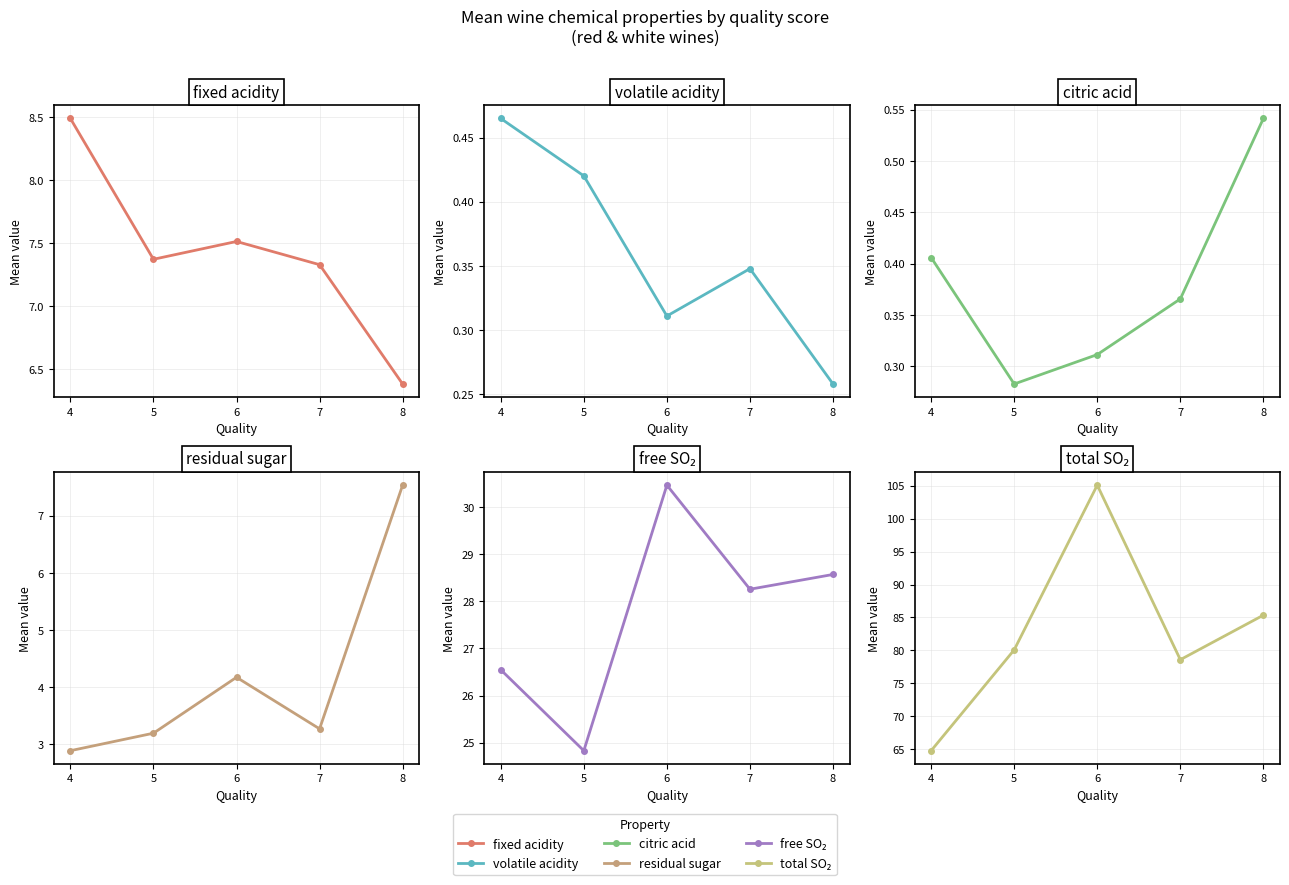

Is the value of citric acid at 6 greater than the value of fixed acidity at 7?

No